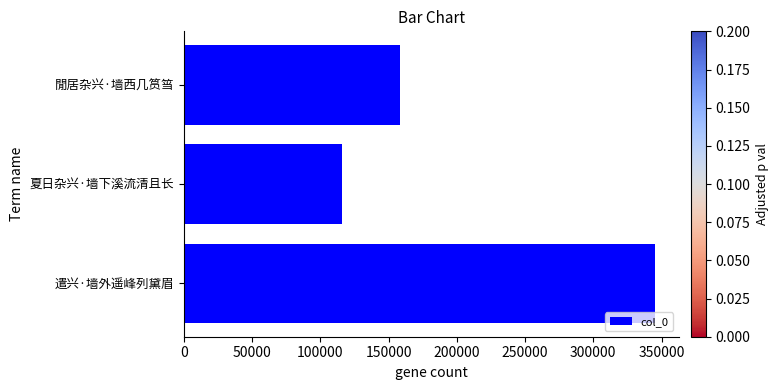

Reading bottom to top, what are all the values shown in this chart?

345291	116058	158735